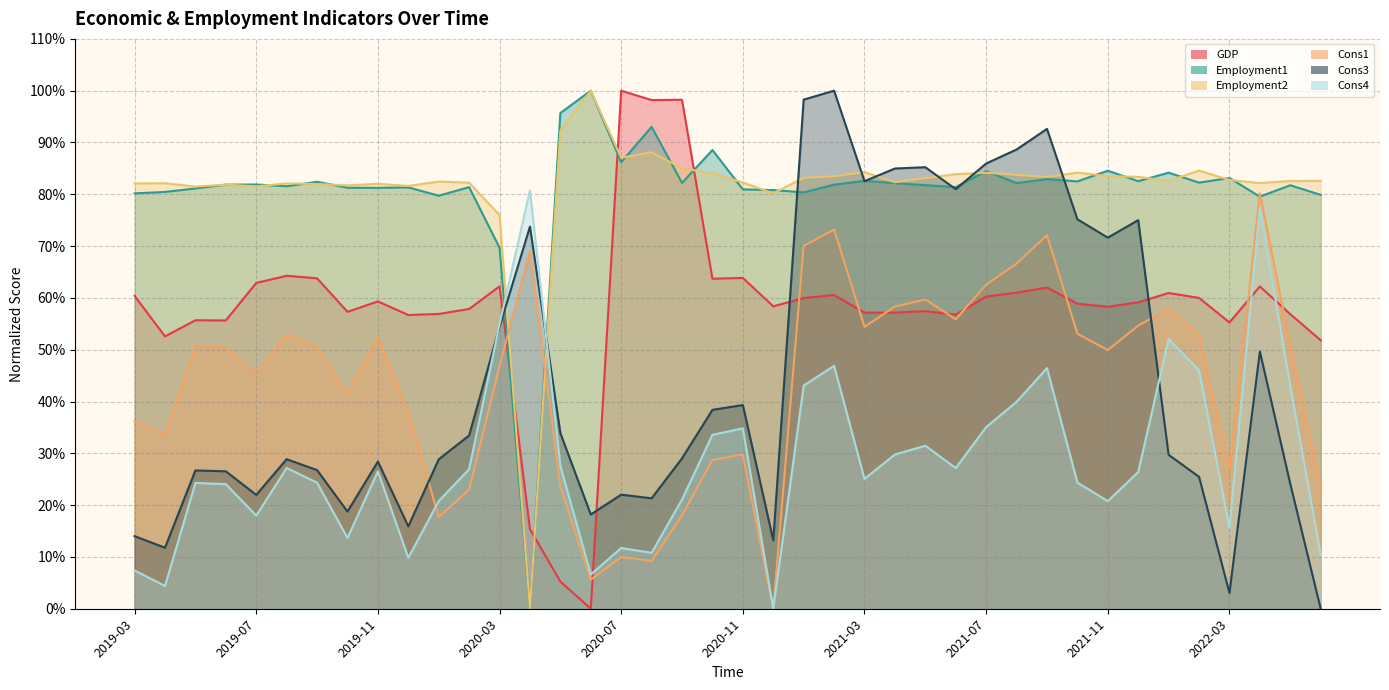

Is it true that Cons3 equals 0.5 at 2021-05?

False